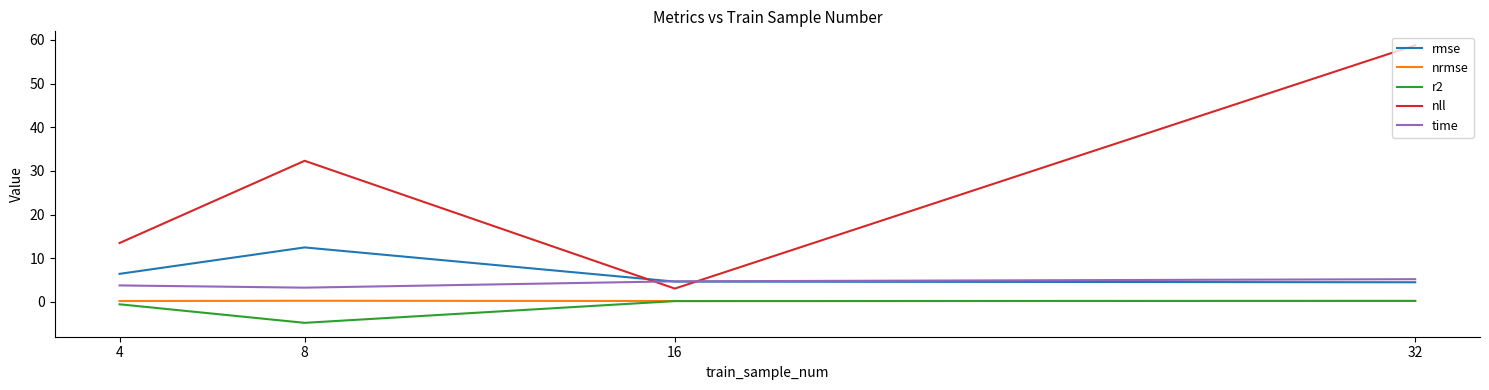

What is the average value of the time series?

4.2